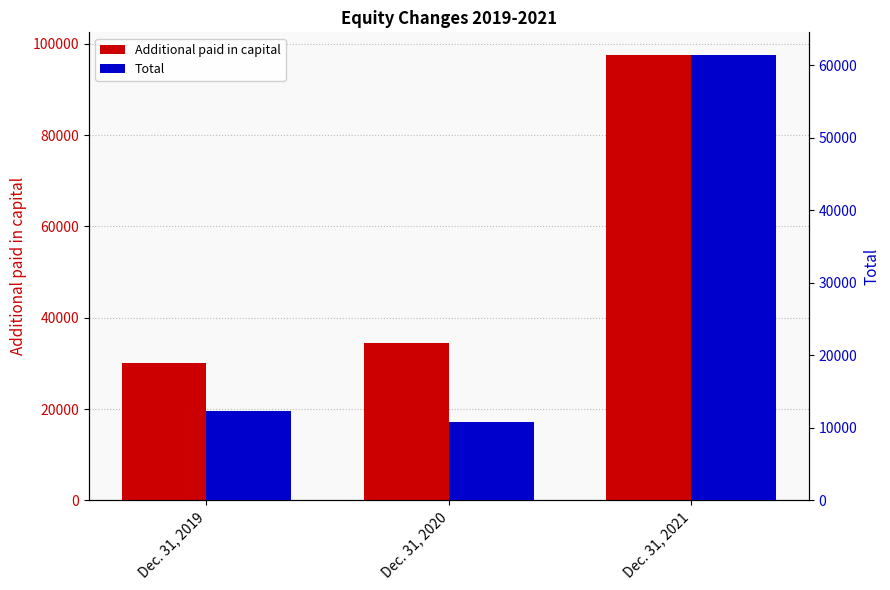

How many bars are there in total?

6